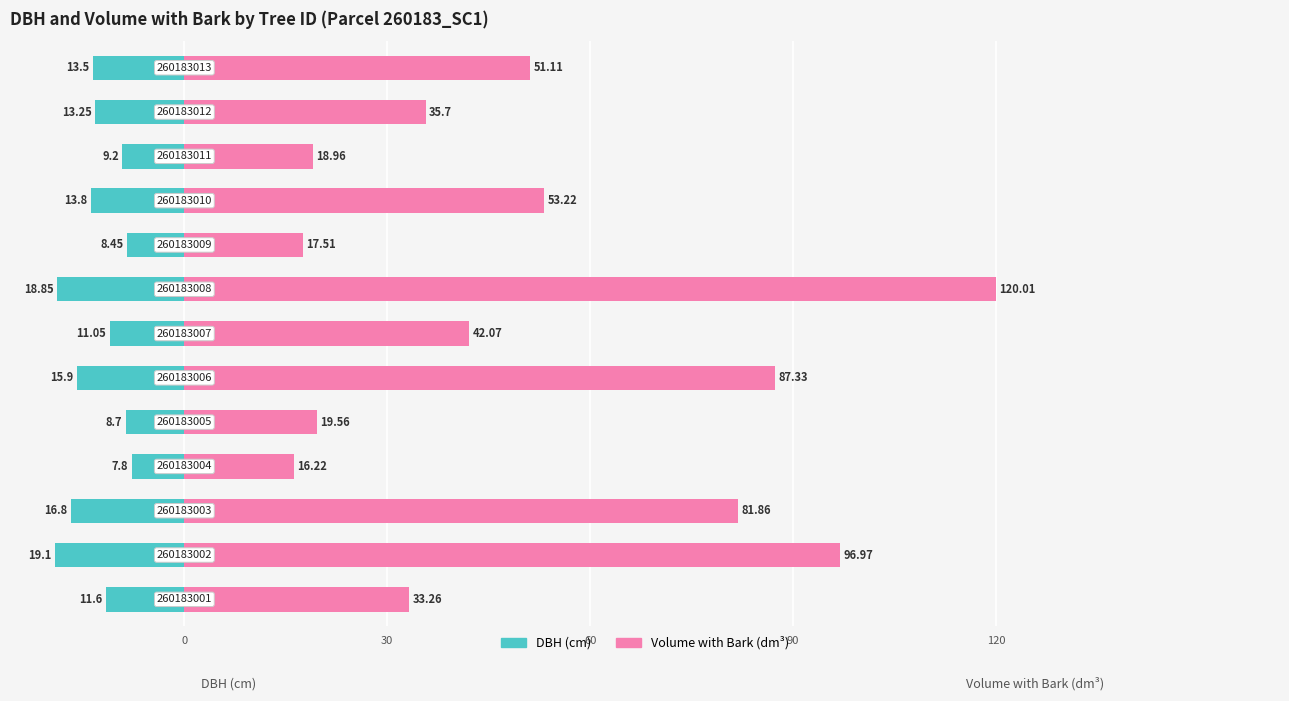

How many values in the Volume with Bark (dm³) series exceed 42?

7